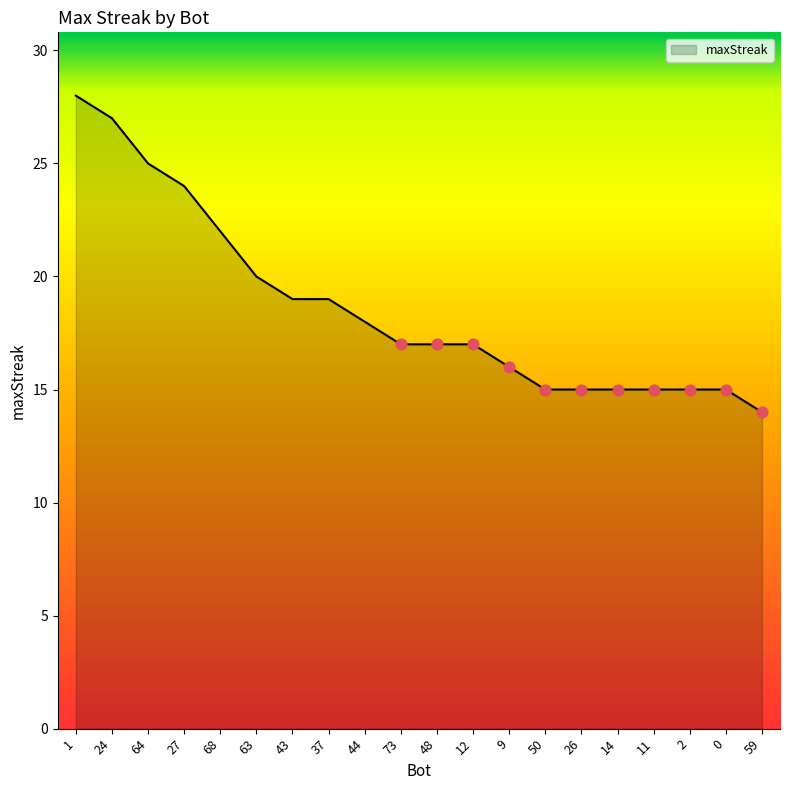

What is the change in value from 24 to 73?

-10